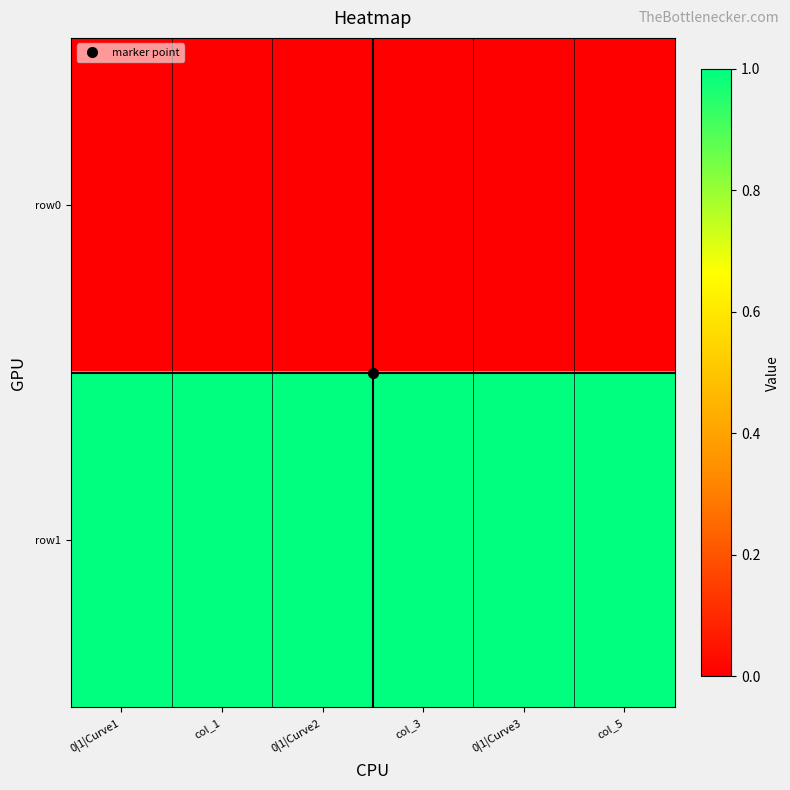

List the series in order of their overall mean, highest first.

row1, row0